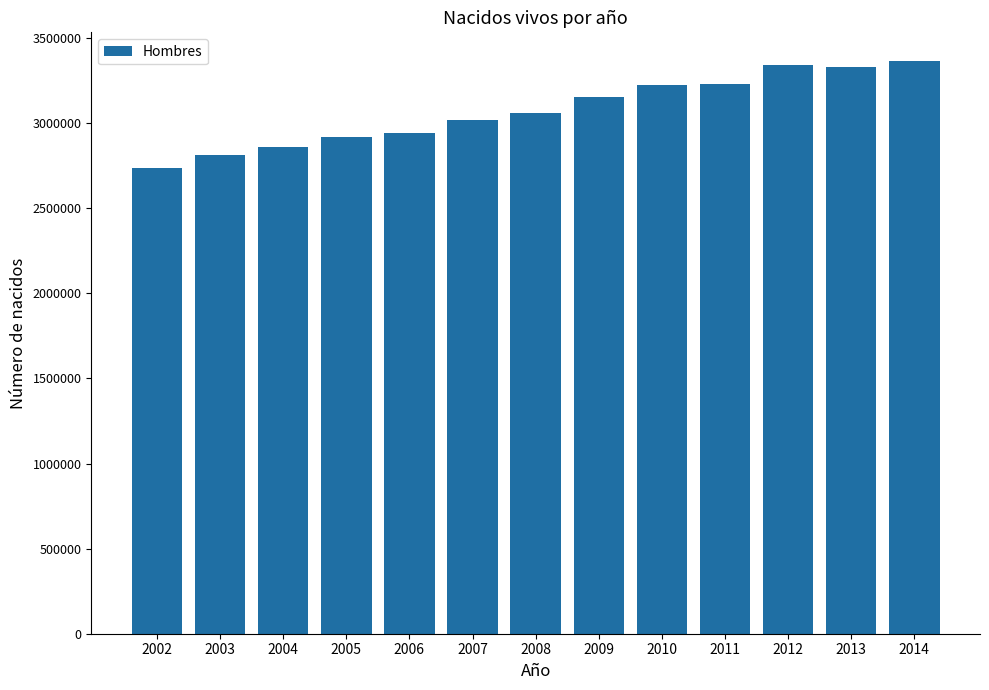

What is the difference between the maximum and second lowest values?

554001